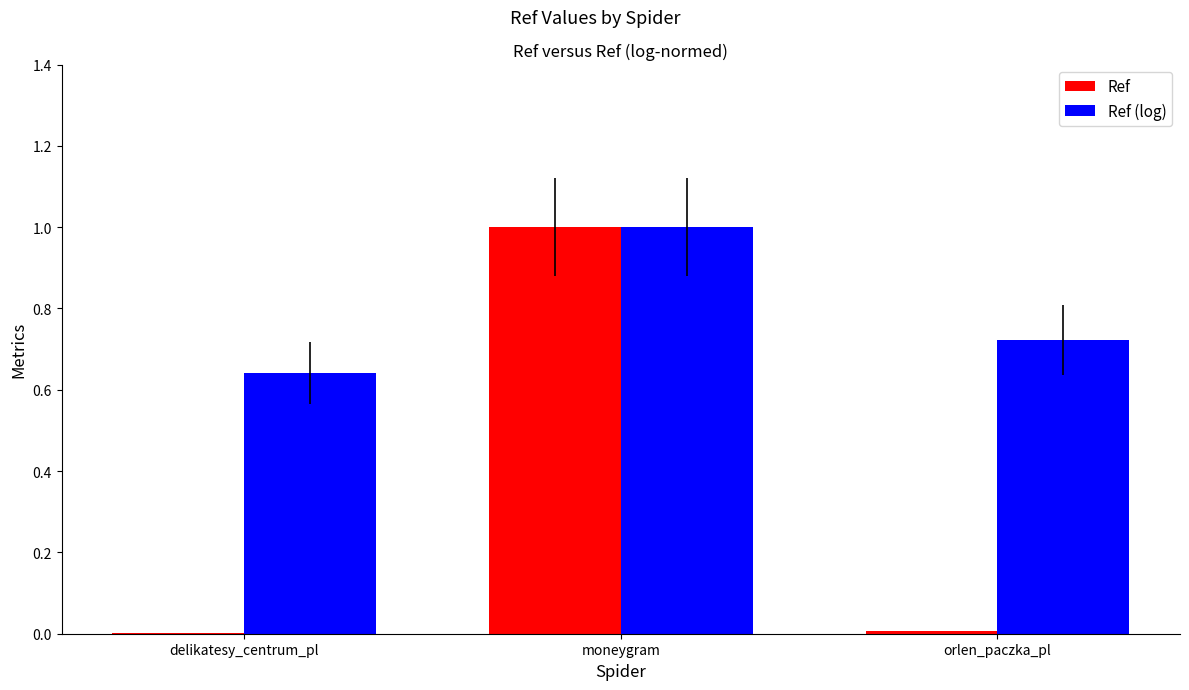

What are all the series names shown in the legend?

Ref, Ref (log)